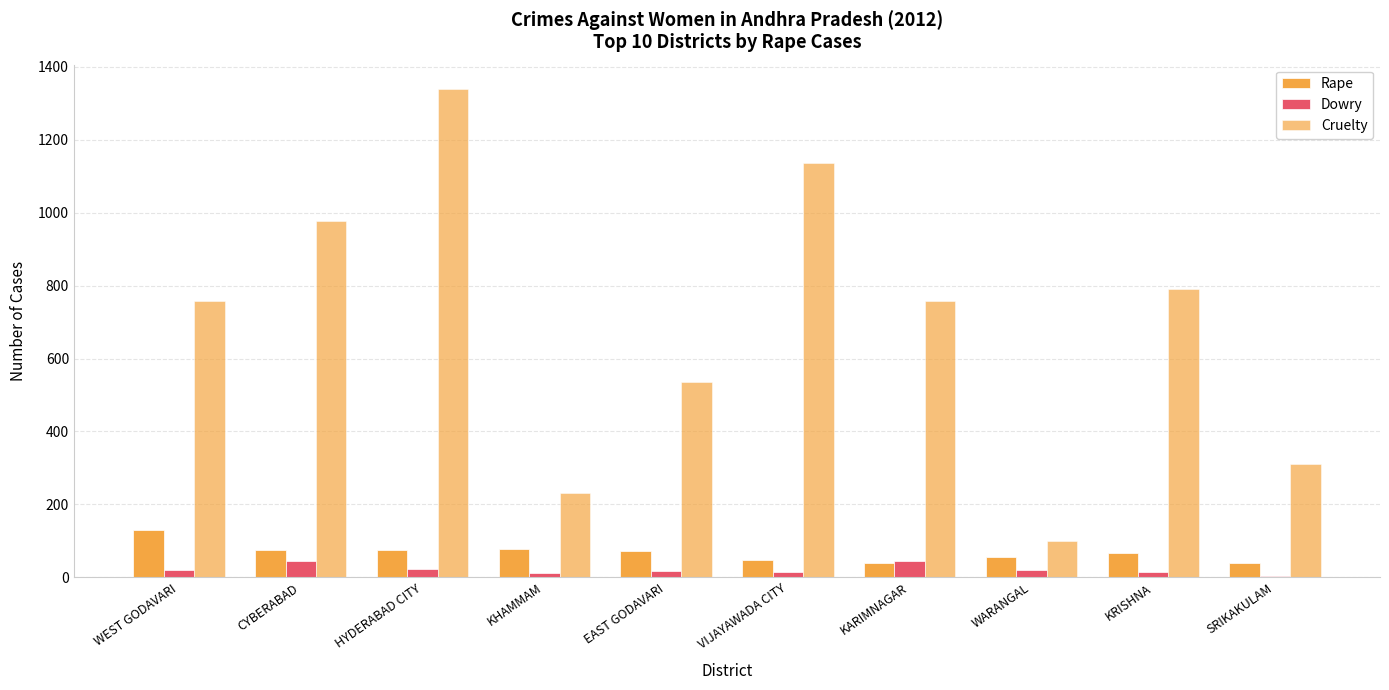

What is the difference between the Dowry values at CYBERABAD and SRIKAKULAM?

42